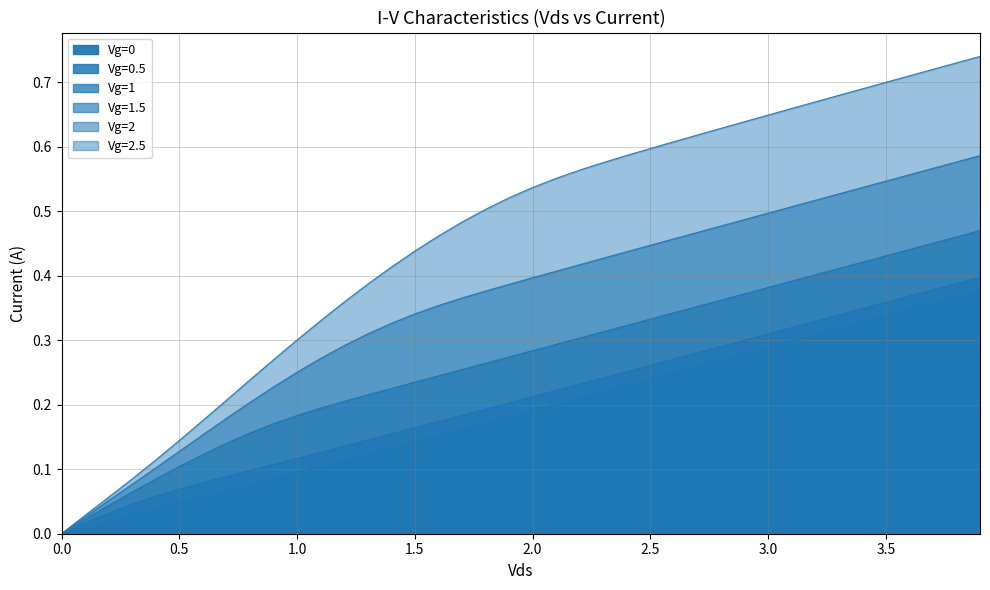

What is the value of the Vg=2 point at the 40th from the left?

0.6